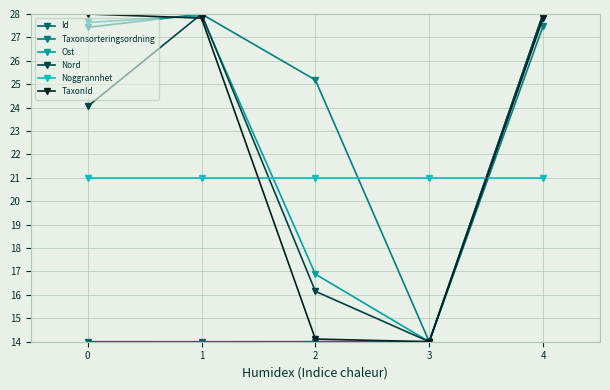

How many lines are shown in the chart?

6